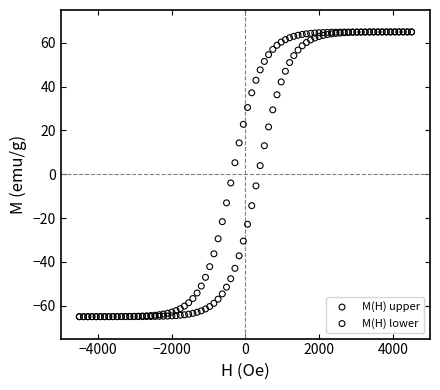

What are all the series names shown in the legend?

M(H) upper, M(H) lower